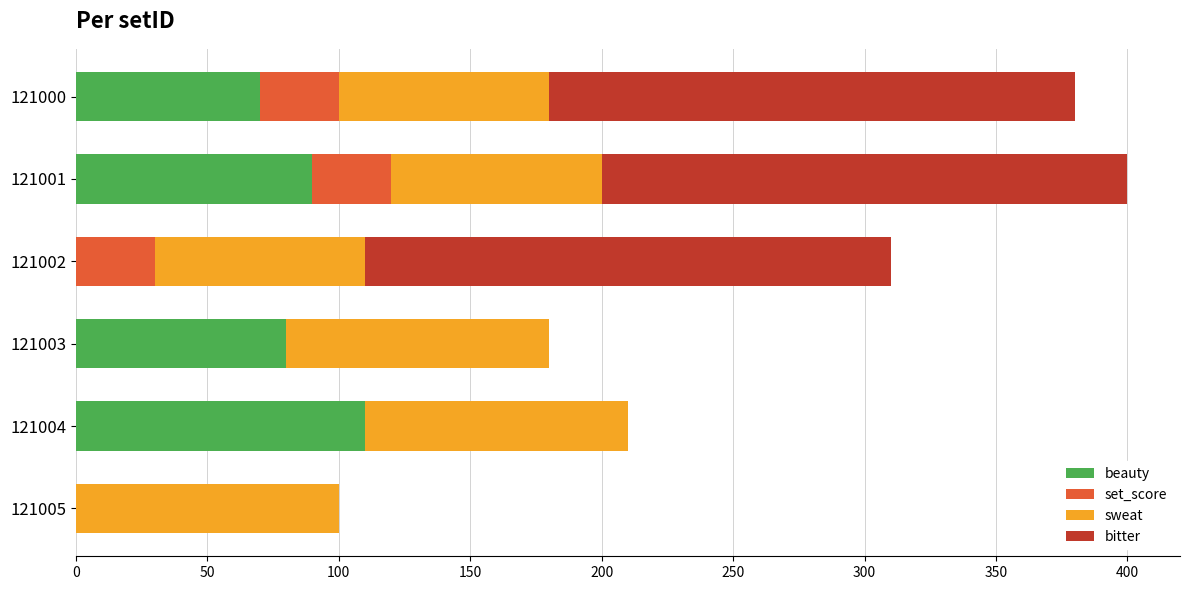

True or false: beauty has a value of 70 at 121000.

True